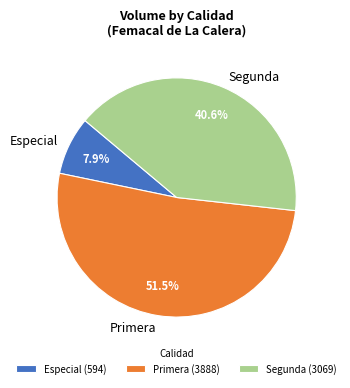

Is there a majority slice in this chart?

Yes